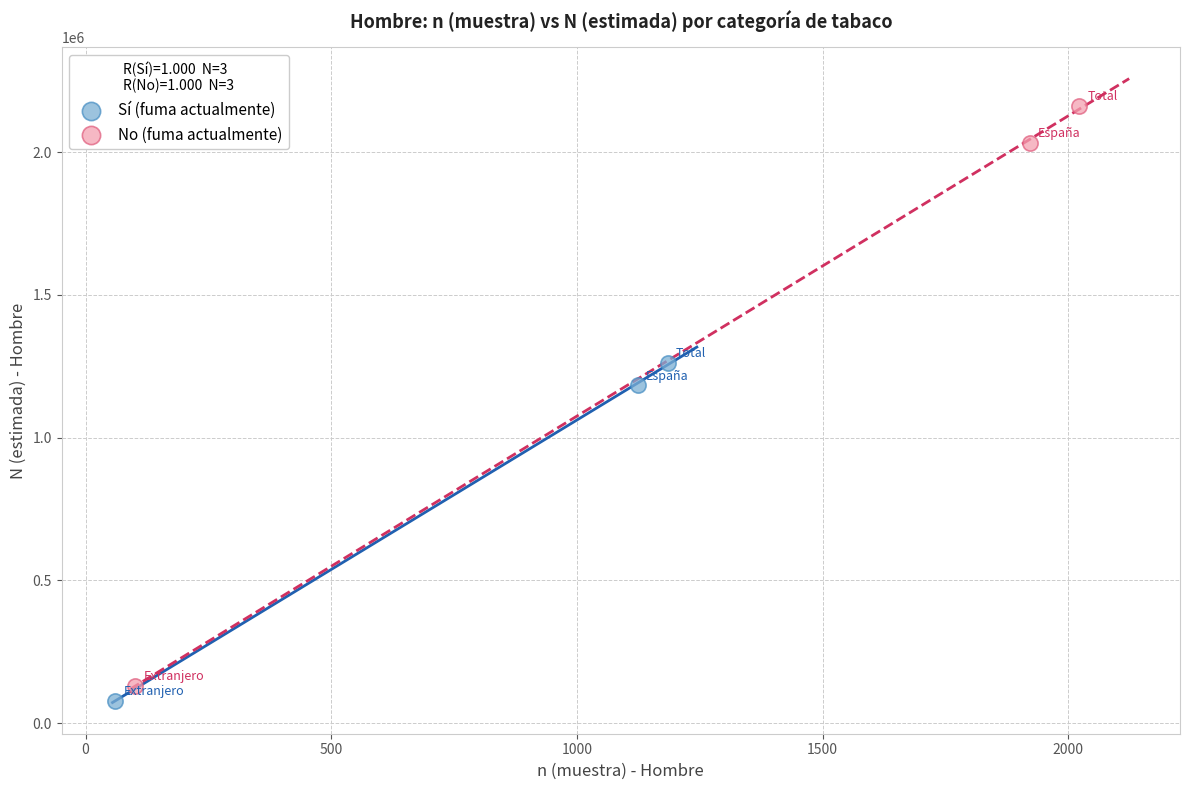

Which series has the largest Y range (max minus min)?

No (fuma actualmente)